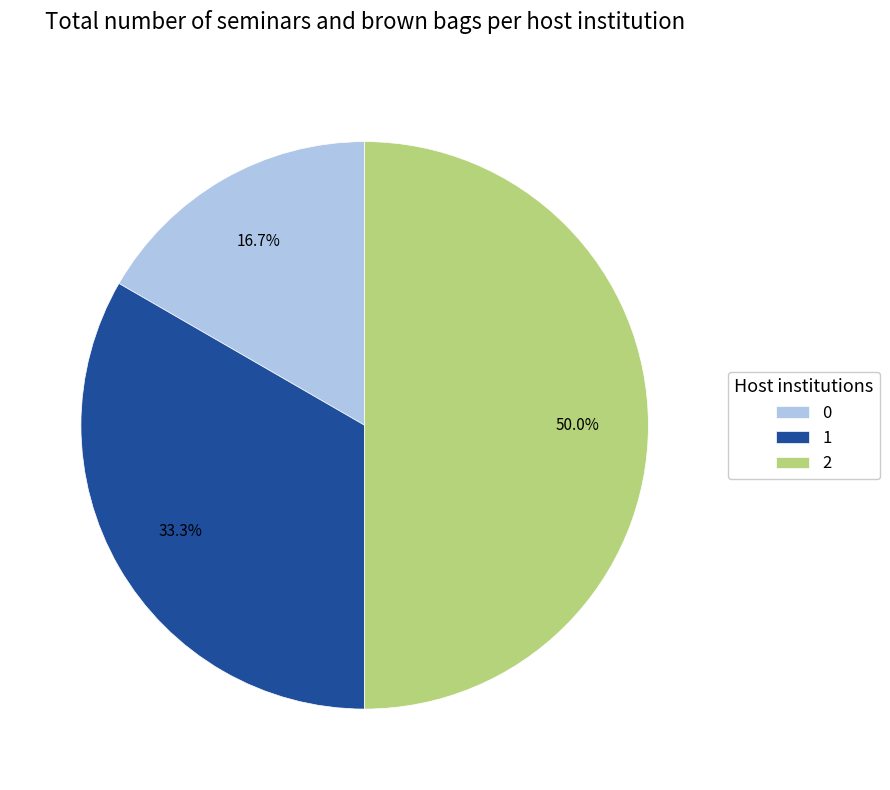

What is the ratio of the value at 2 to the value at 0?

3.0